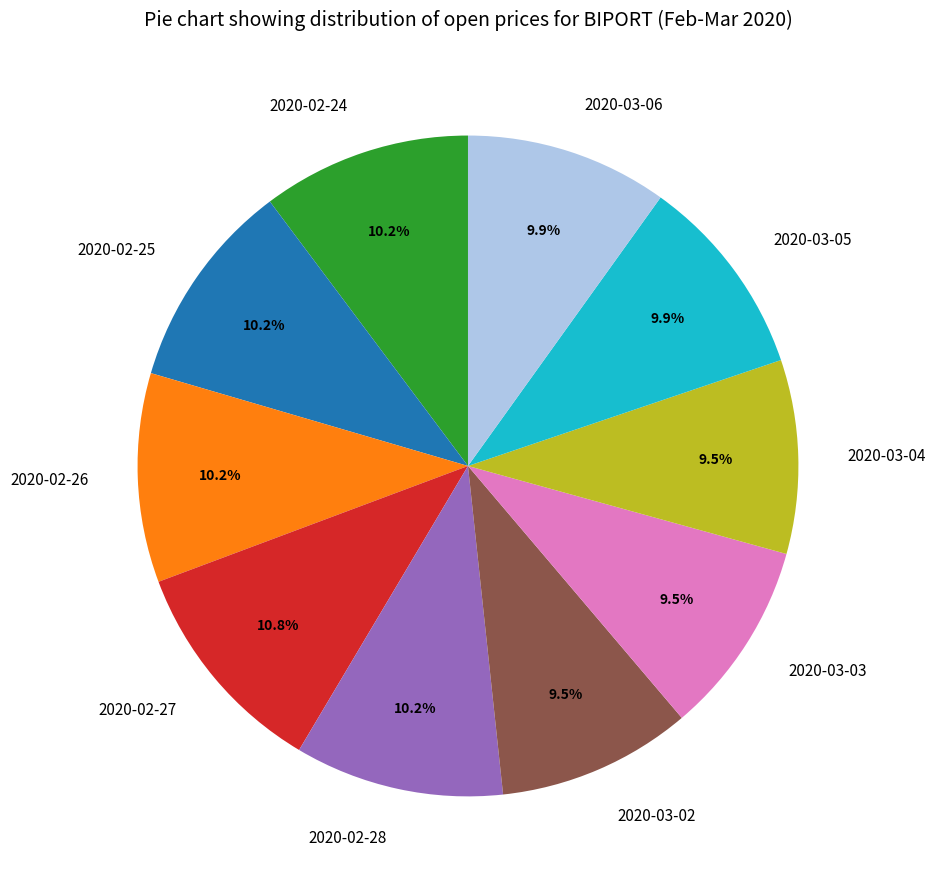

To the nearest percent, what portion does 2020-02-26 represent?

10%